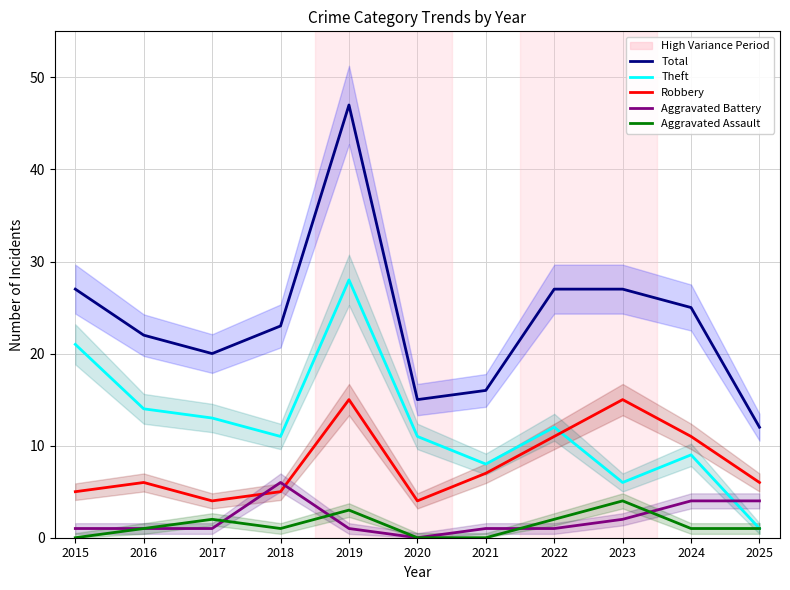

Between 2019 and 2023, which series saw the biggest shift?

Theft